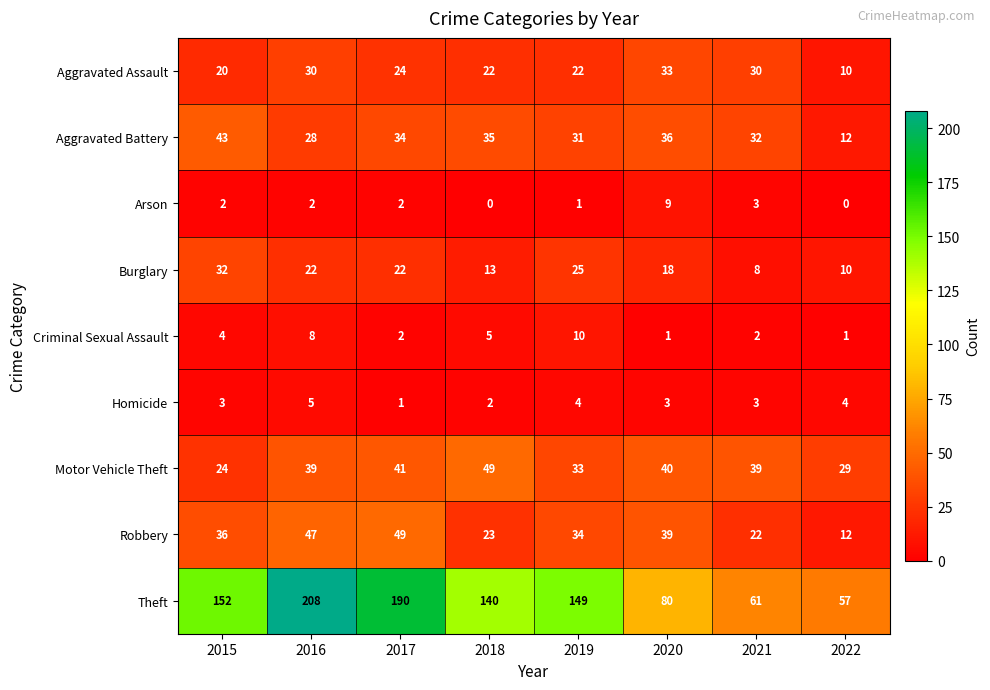

Which series has the largest total across all categories?

Theft